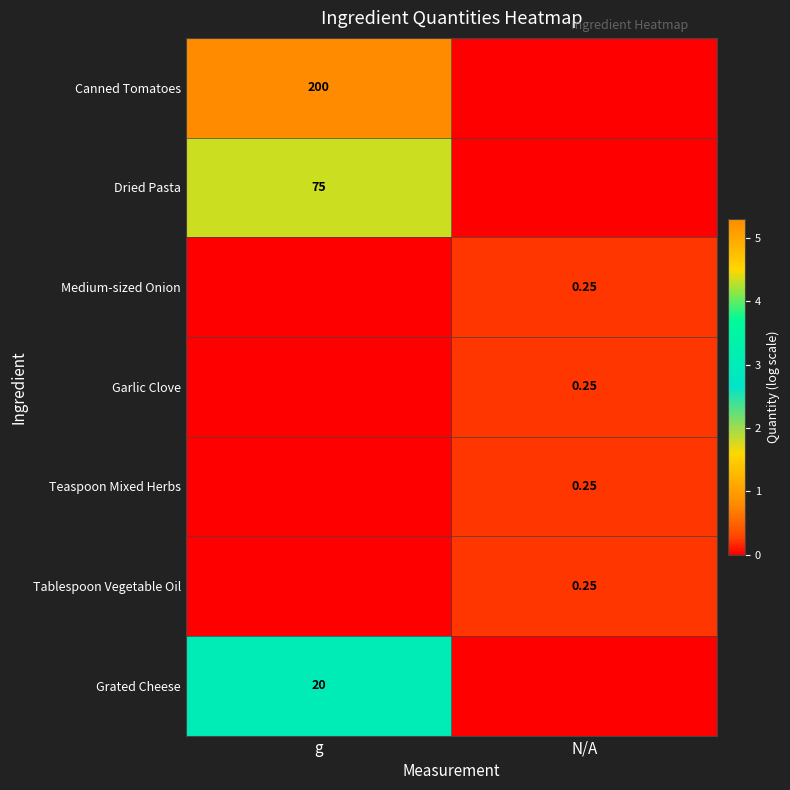

Count the Garlic Clove values in the range 0 to 1.

2